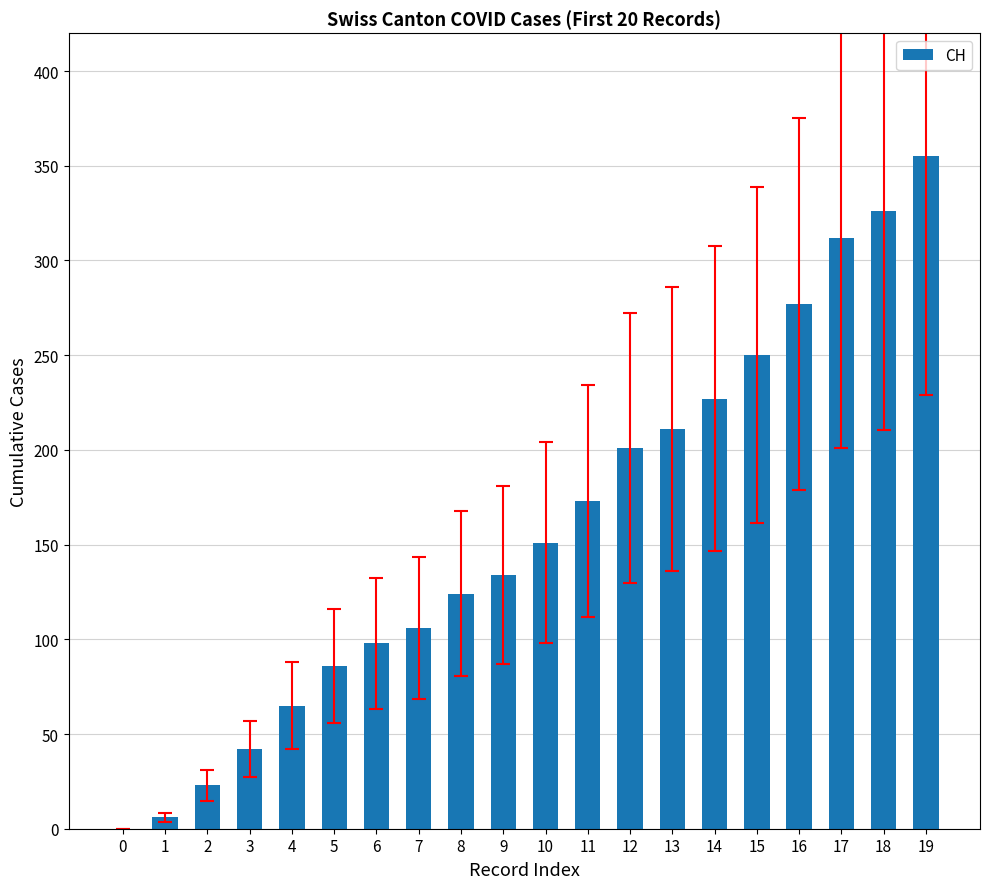

Which category has the highest value across all series?

19